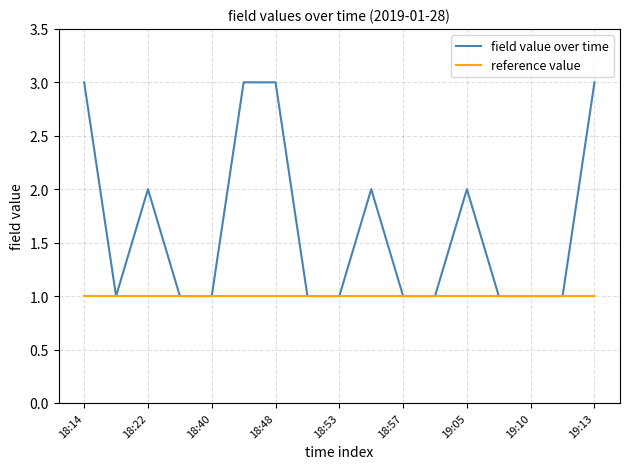

What is the highest value of the field value over time series?

3